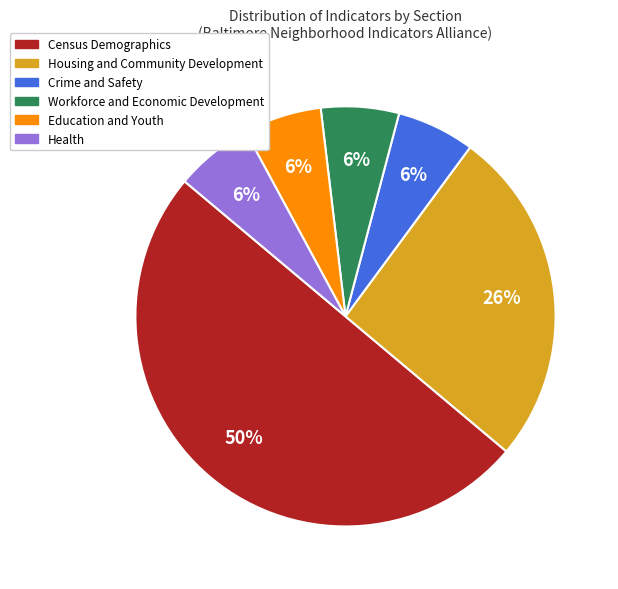

Which category has the biggest portion of the pie?

Census Demographics